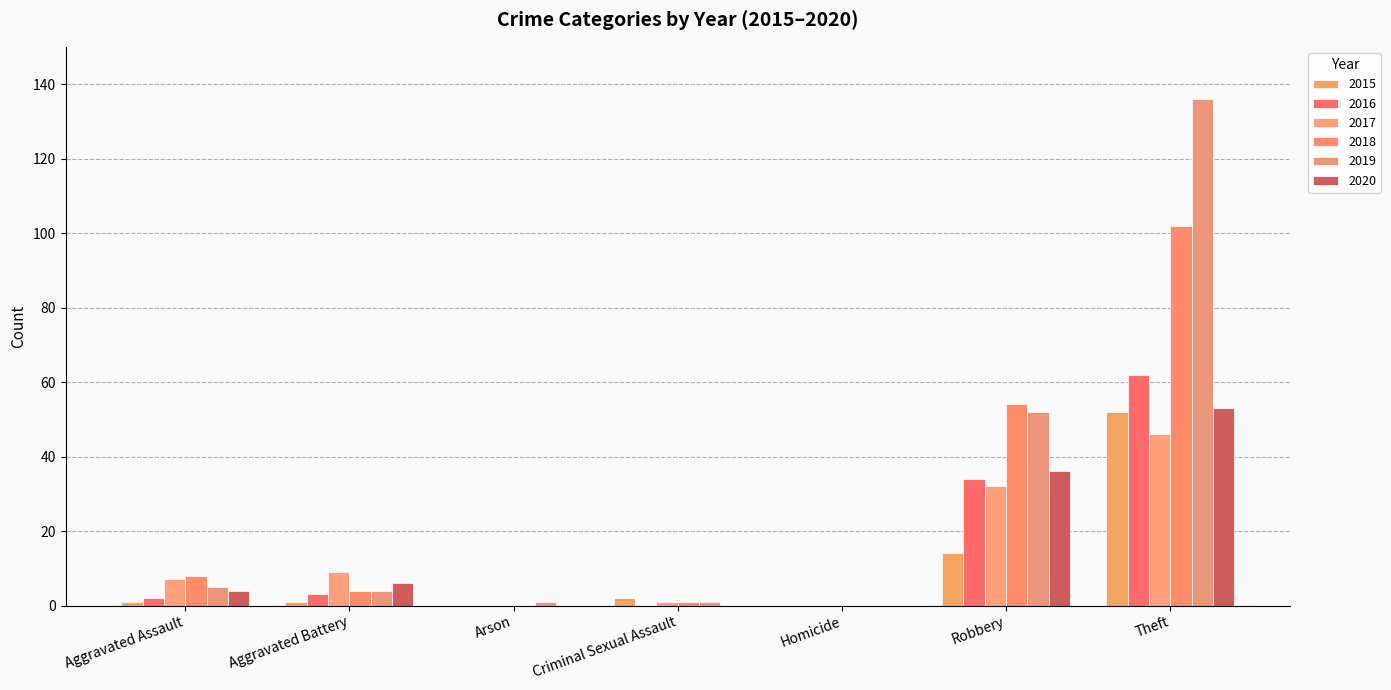

At how many categories does at least one series exceed 32?

2